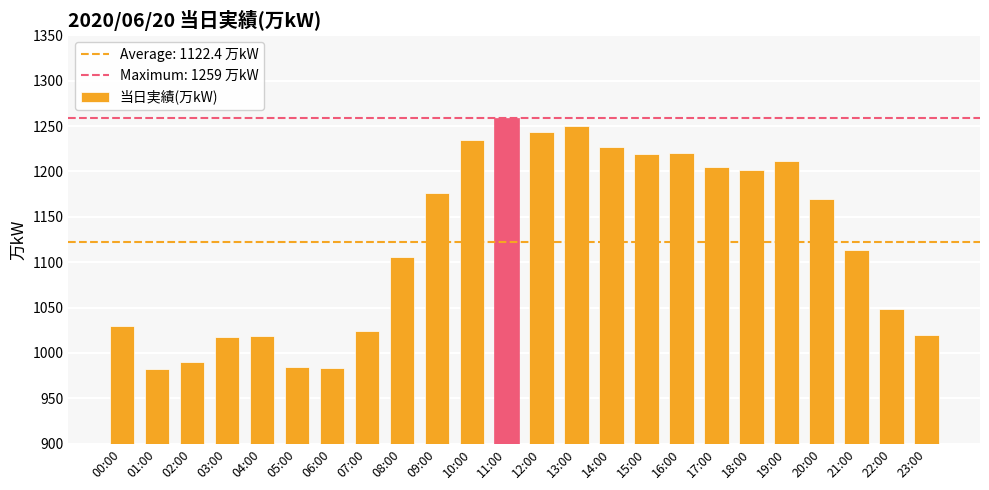

What is the difference between the second highest and second lowest values?

266